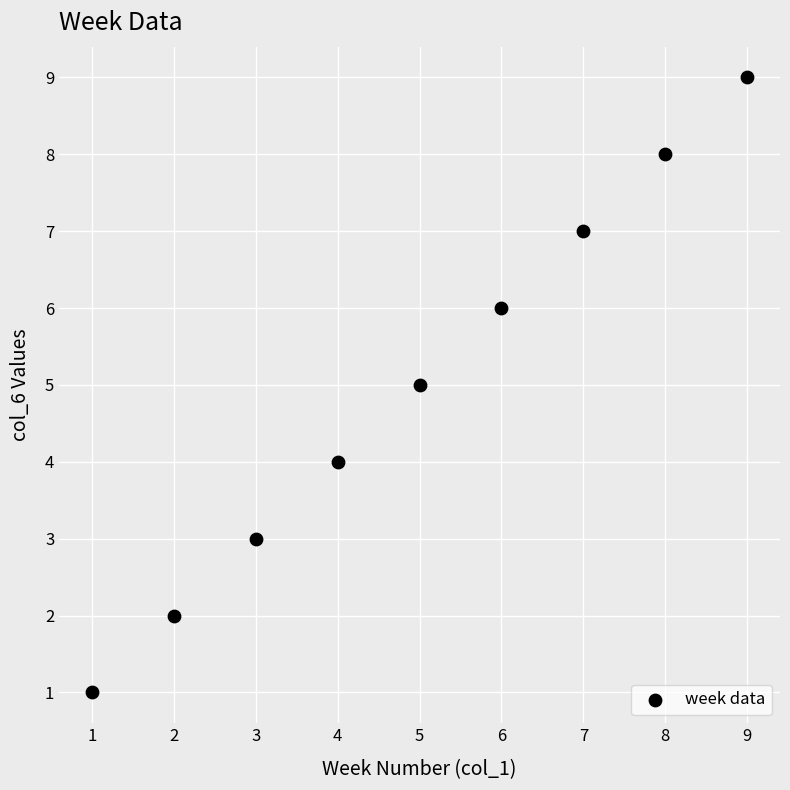

What is the average X value?

5